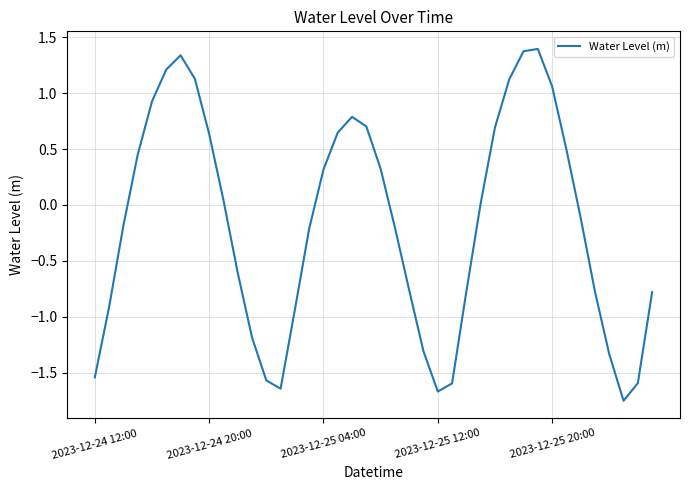

What is the greatest value displayed?

1.4